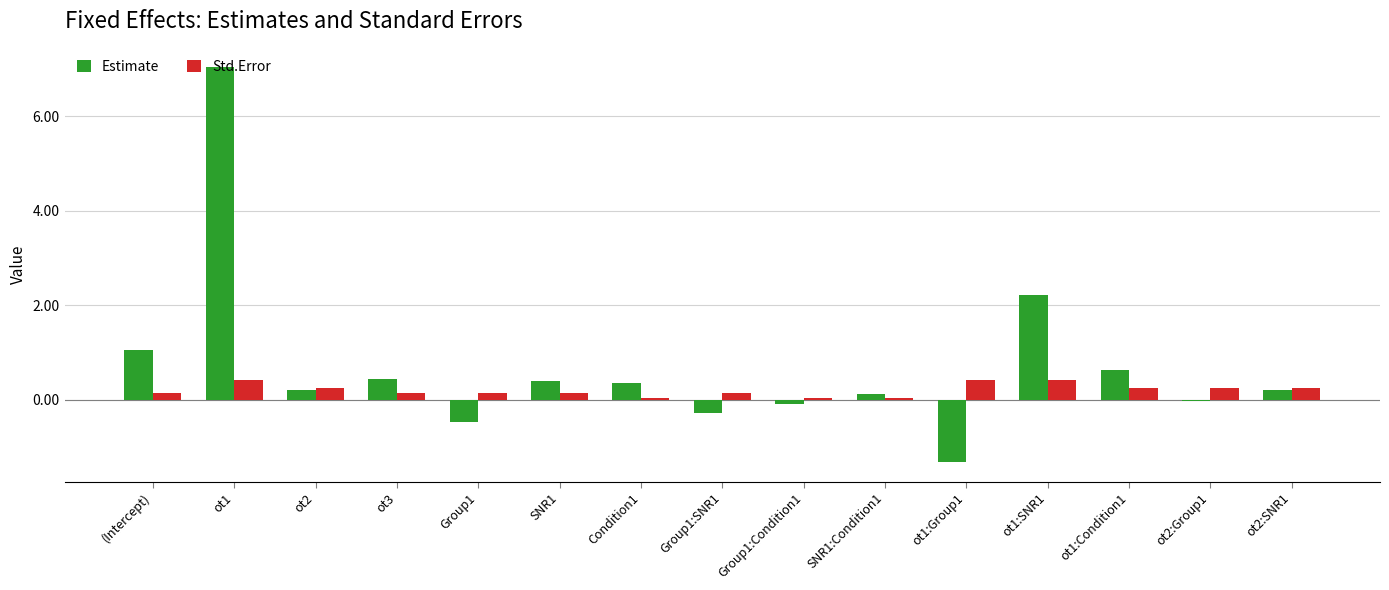

What is the spread (max minus min) of values at ot1:SNR1?

1.8